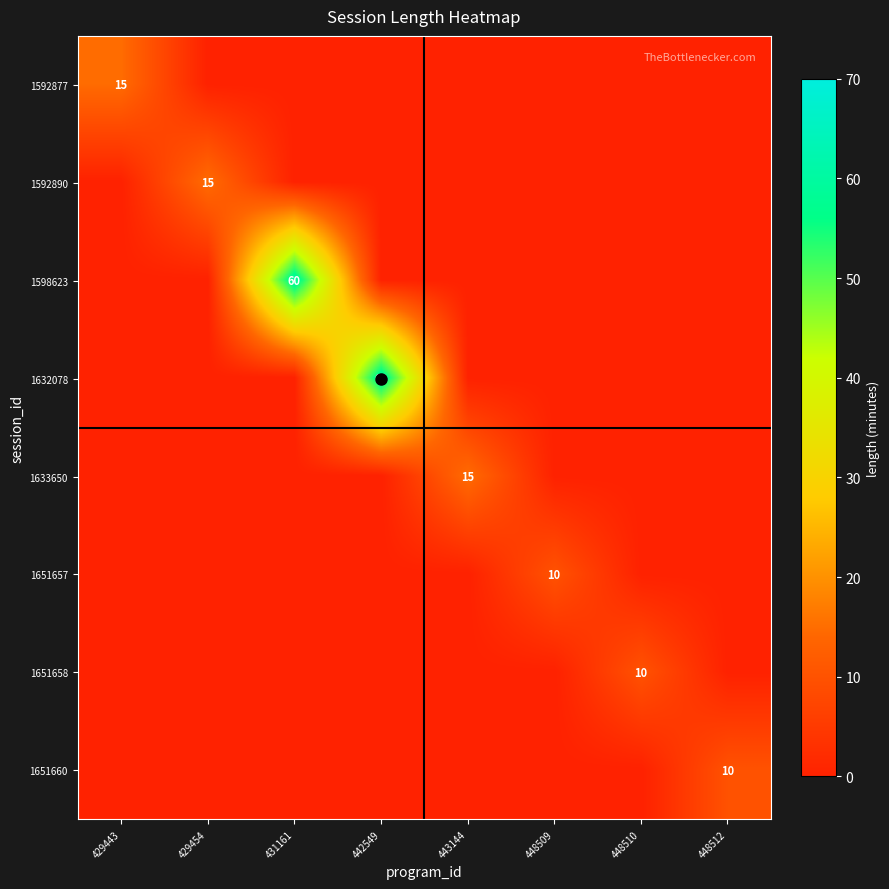

Rank the series by their maximum value, from highest to lowest.

1598623, 1632078, 1592877, 1592890, 1633650, 1651657, 1651658, 1651660